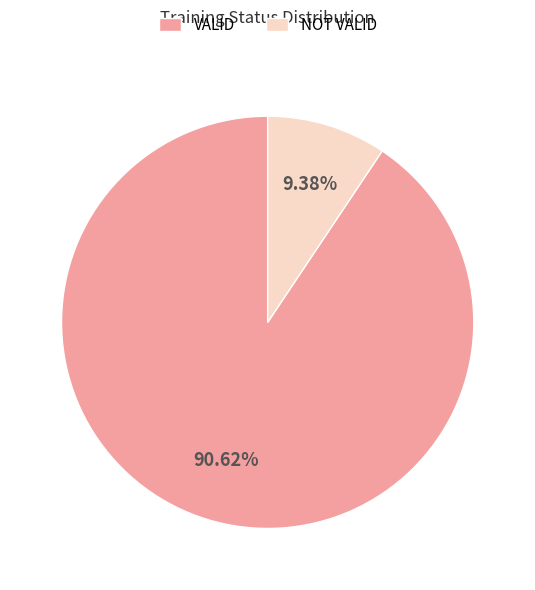

What is the majority slice?

VALID